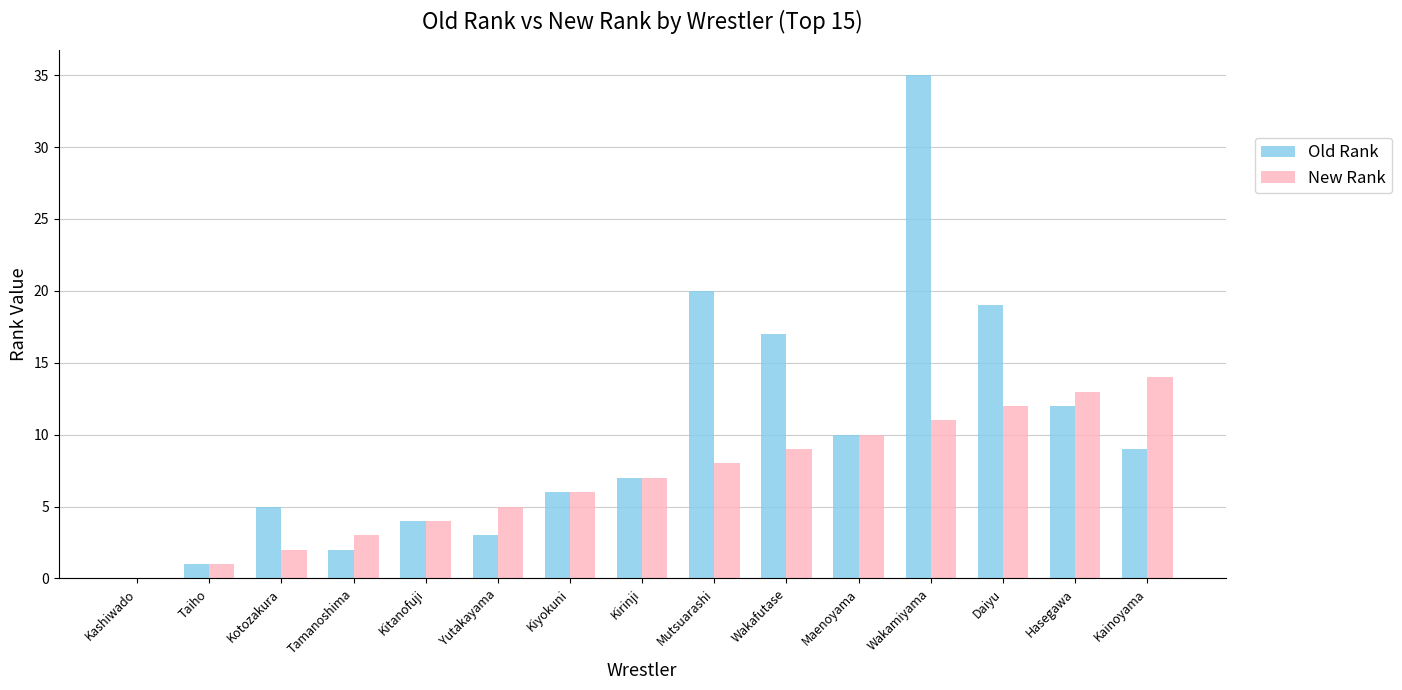

Reading right to left, list all the values displayed in this chart.

Old Rank: 9	12	19	35	10	17	20	7	6	3	4	2	5	1	0
New Rank: 14	13	12	11	10	9	8	7	6	5	4	3	2	1	0